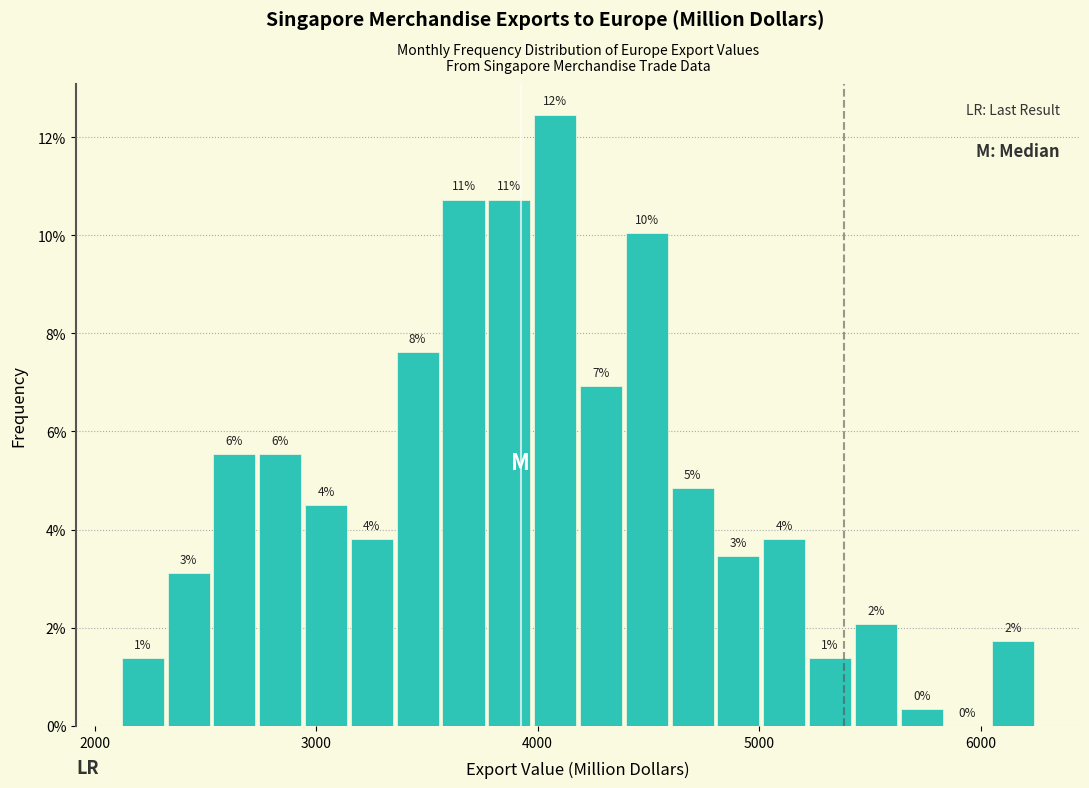

Read against the x-axis, roughly where is the centre of the tallest bar?

4100